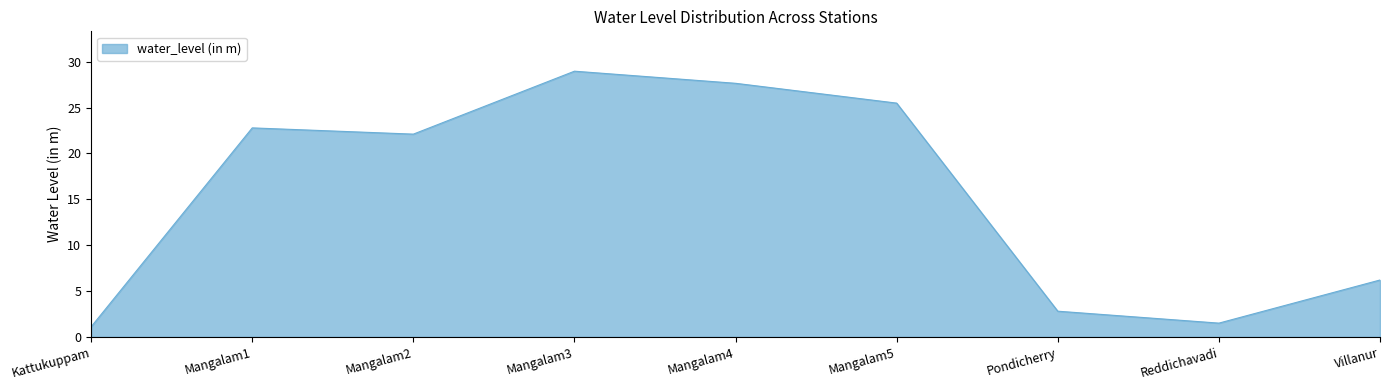

What value does the data have at Mangalam1?

22.8